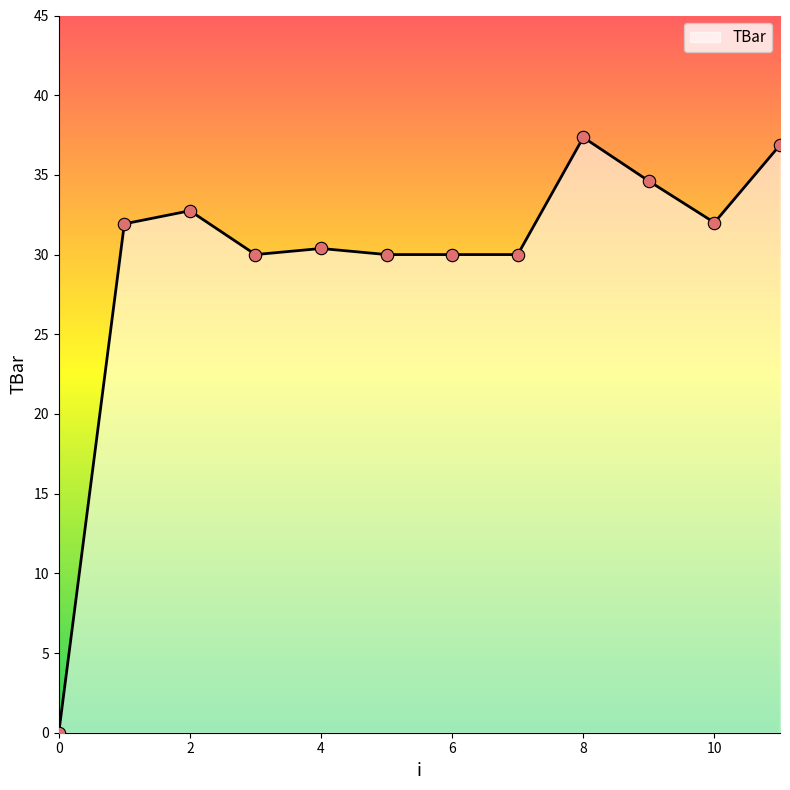

What is the greatest value displayed?

37.4